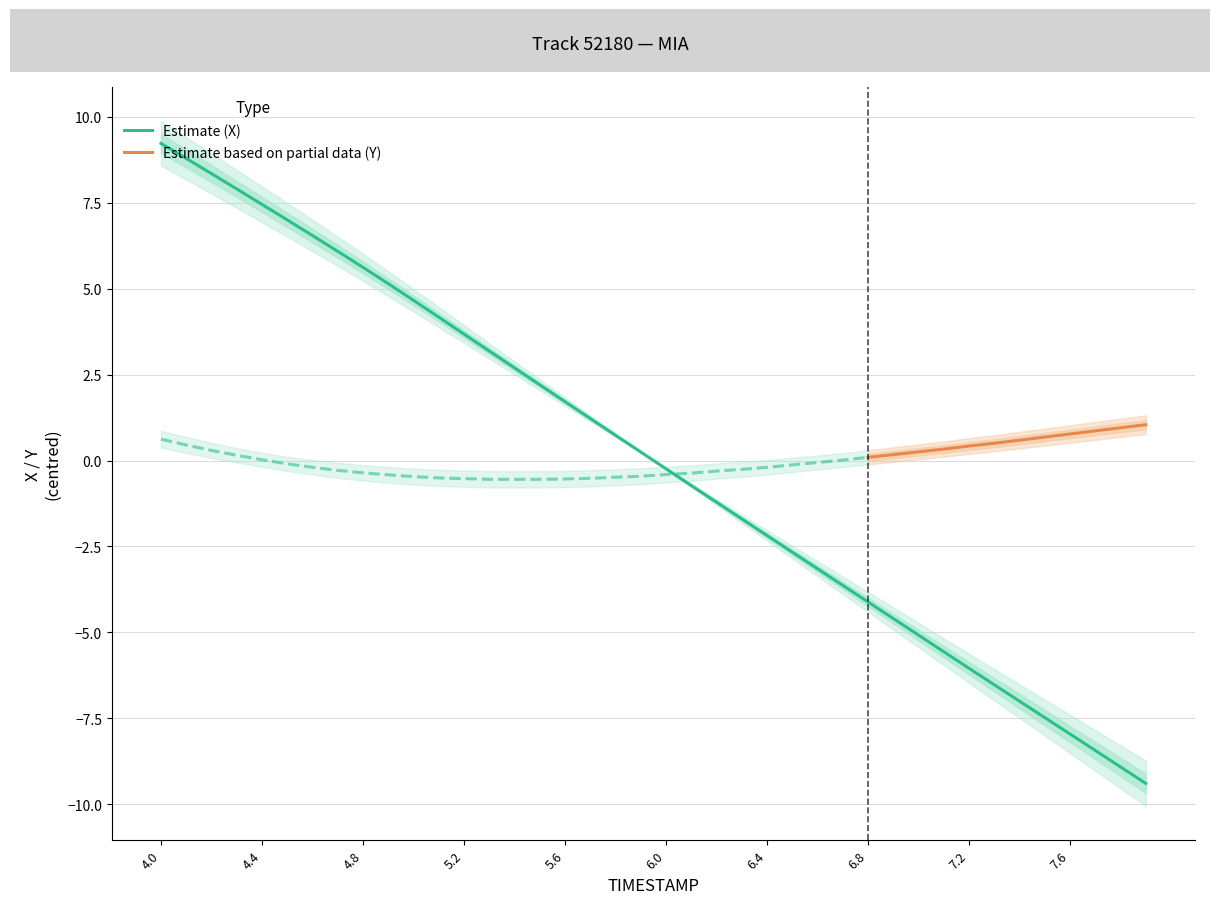

Is it true that the value at 6.9 is -4.6?

True